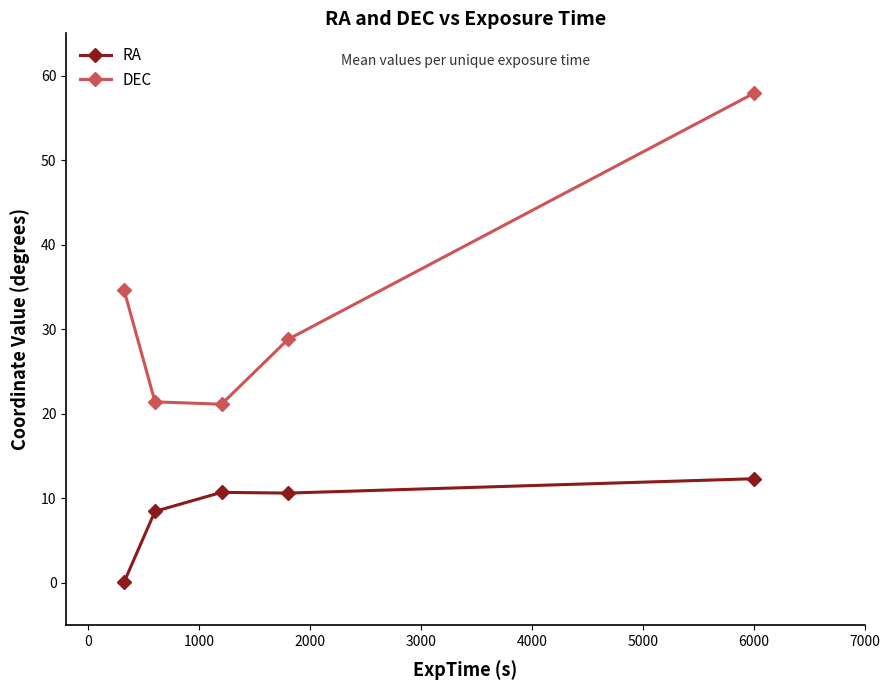

What is the average value of the DEC series?

32.8